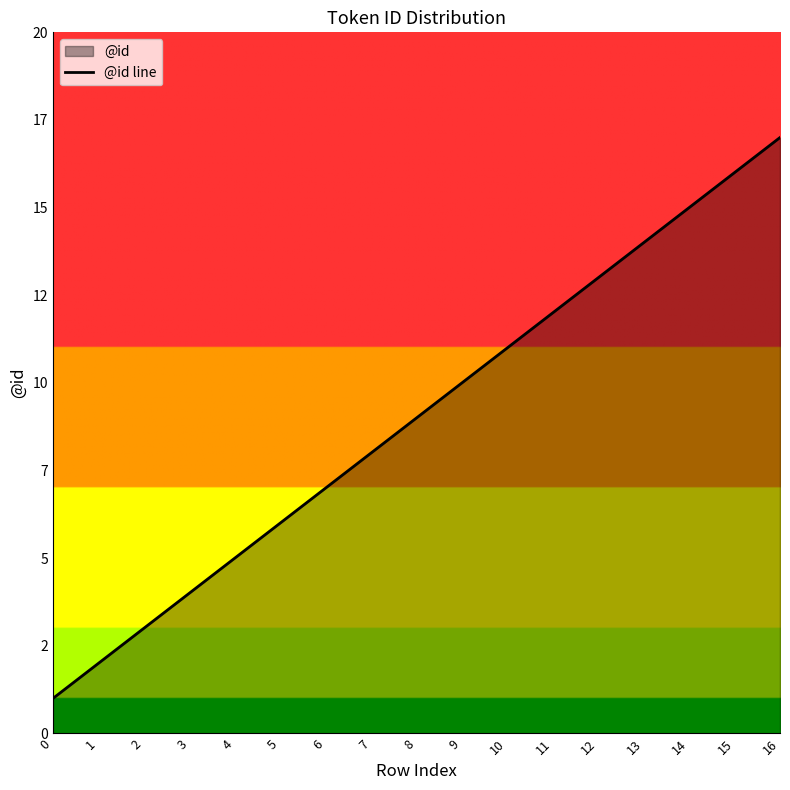

List the labels in order of value, largest first.

16, 15, 14, 13, 12, 11, 10, 9, 8, 7, 6, 5, 4, 3, 2, 1, 0